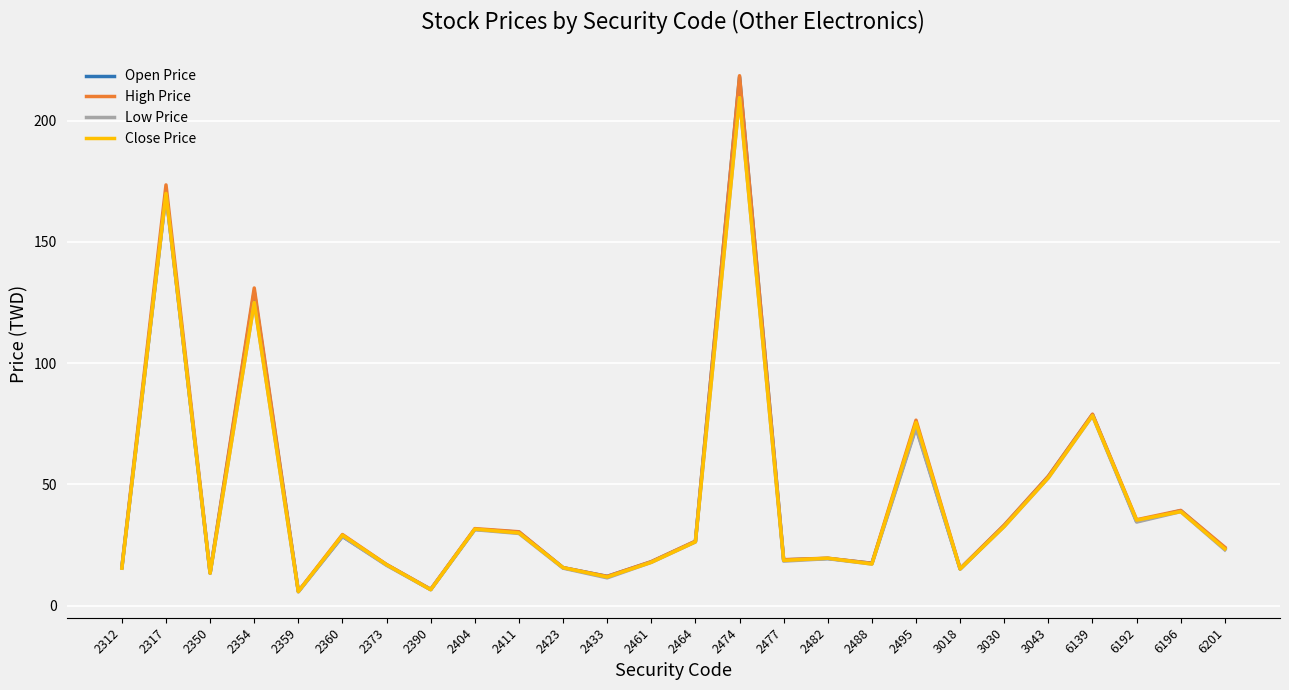

What is the total value across all series at 2495?

299.1